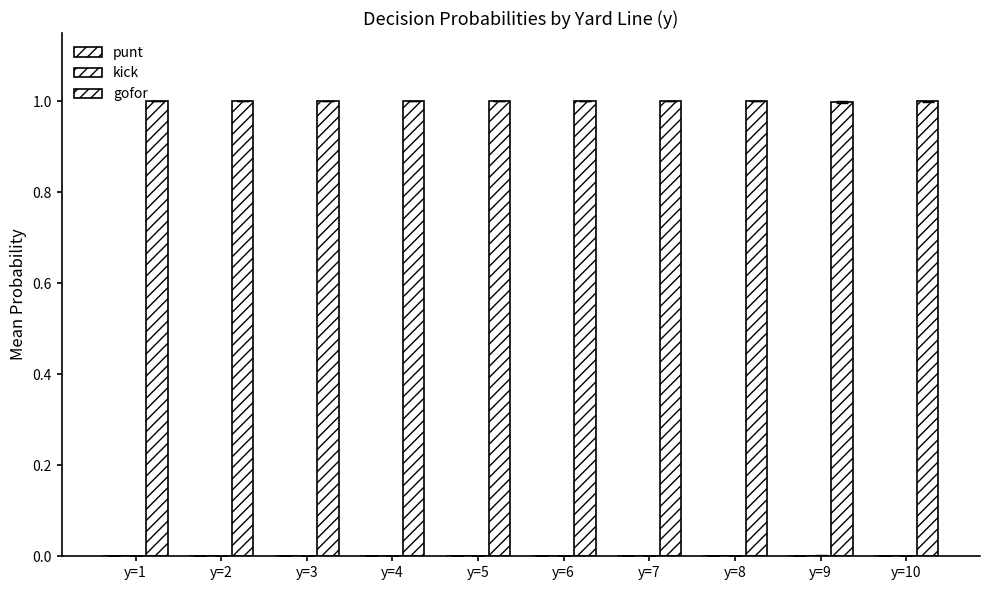

What is the average value of the gofor series?

1.0